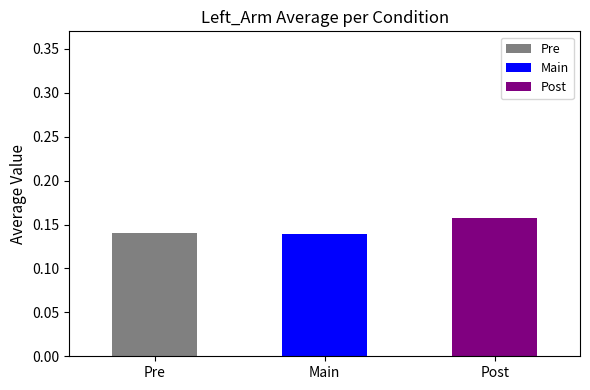

Is it true that the value at Main is 0.0?

False